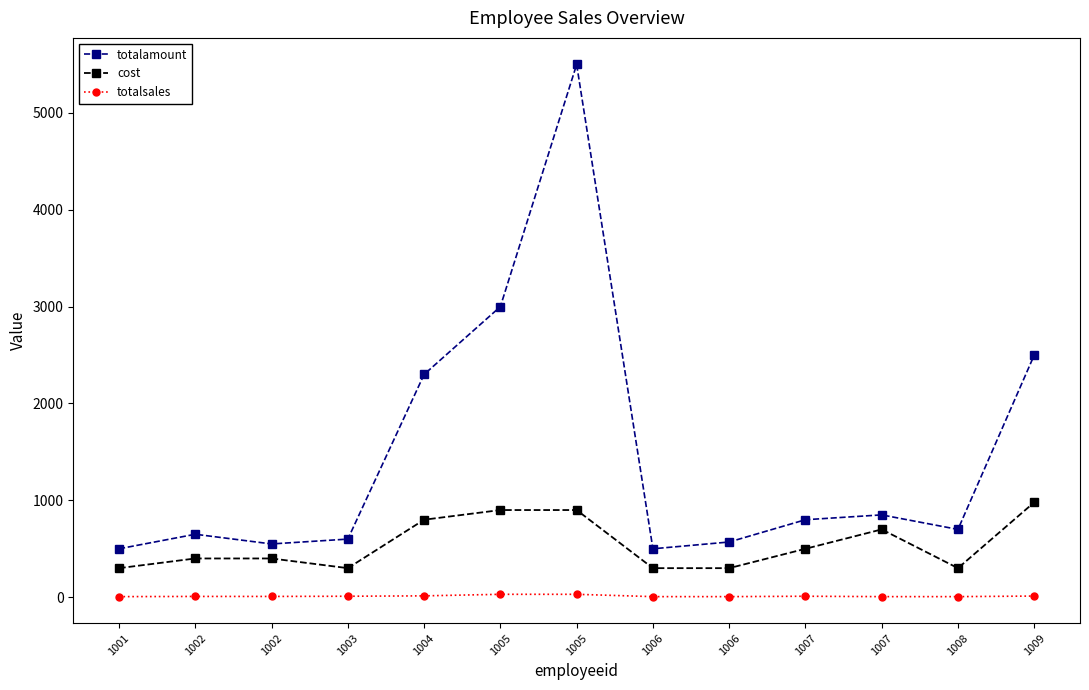

How many data points does each series have?

13